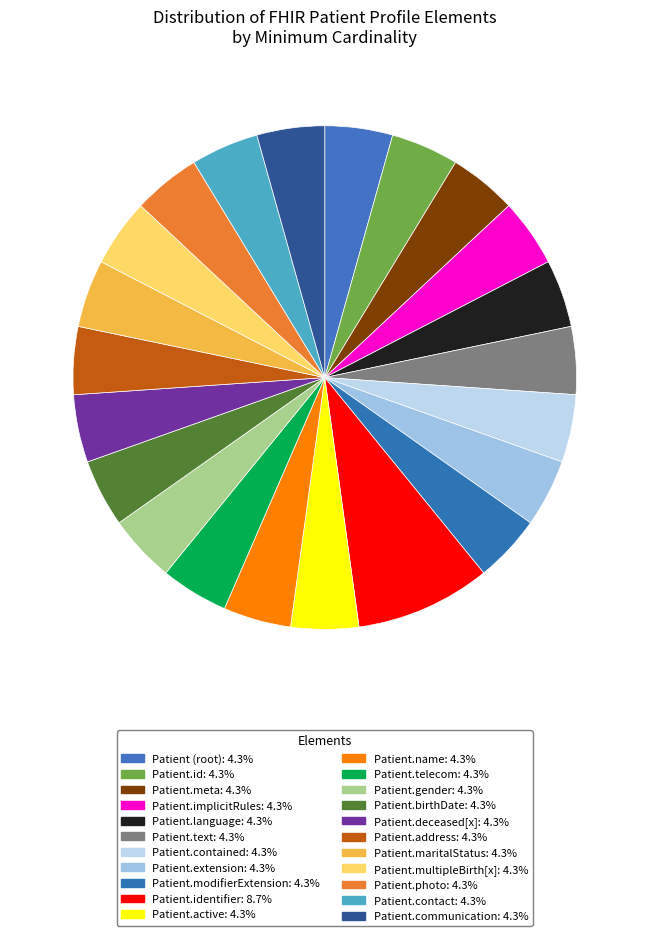

Count the number of slices in the pie.

22